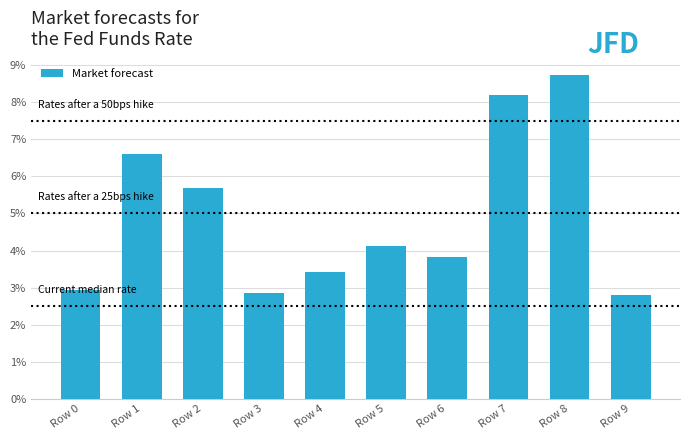

Are the bars horizontal?

No